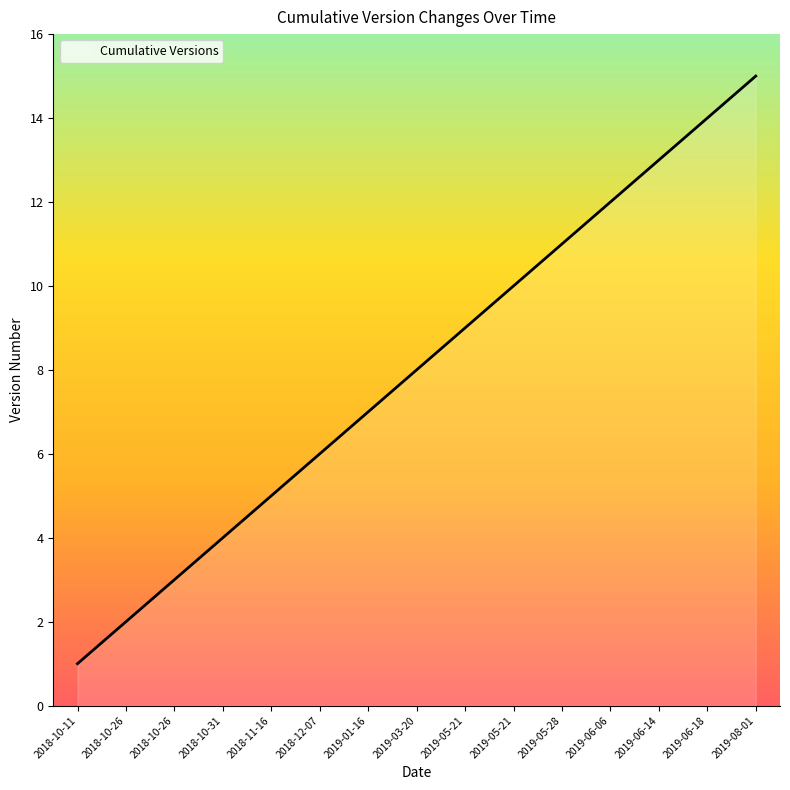

Is it true that the value at 2019-05-21 is 9?

True